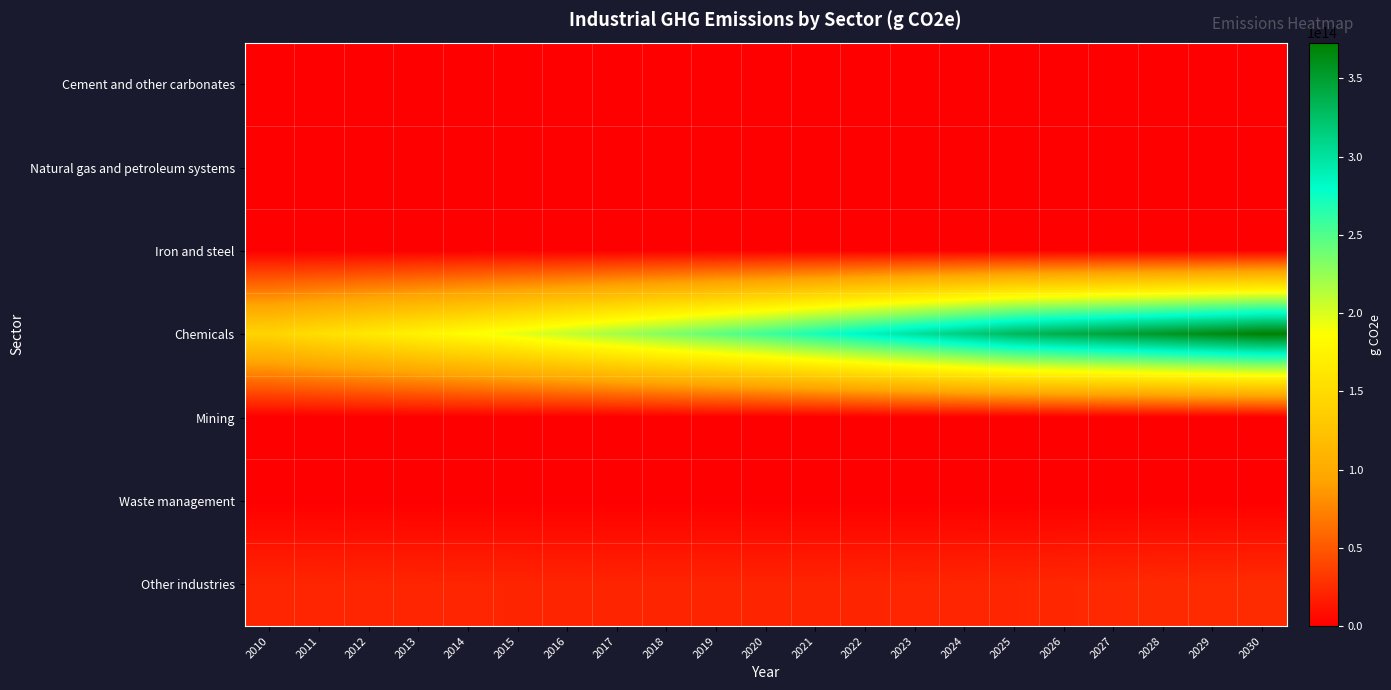

What is the spread (max minus min) of values at 2016?

208252602468182.2